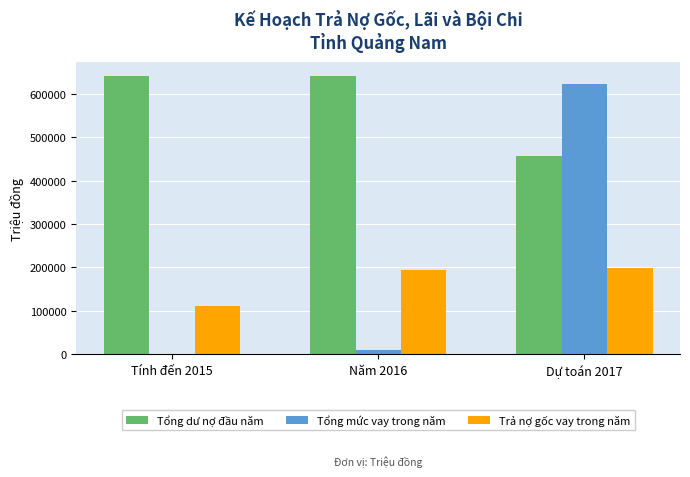

What is the highest value of the Tổng mức vay trong năm series?

622313